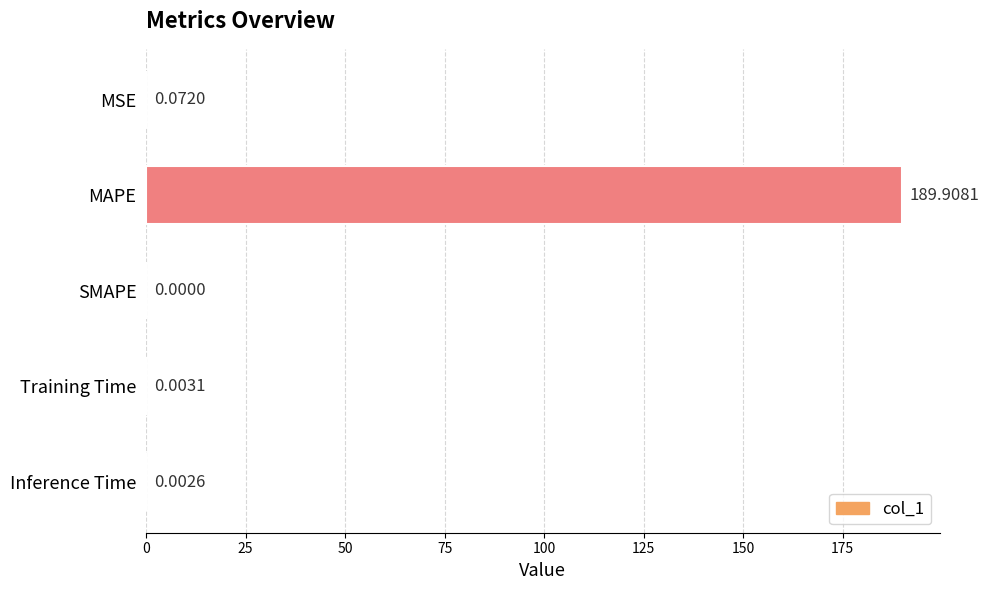

How many categories are shown in the chart?

5